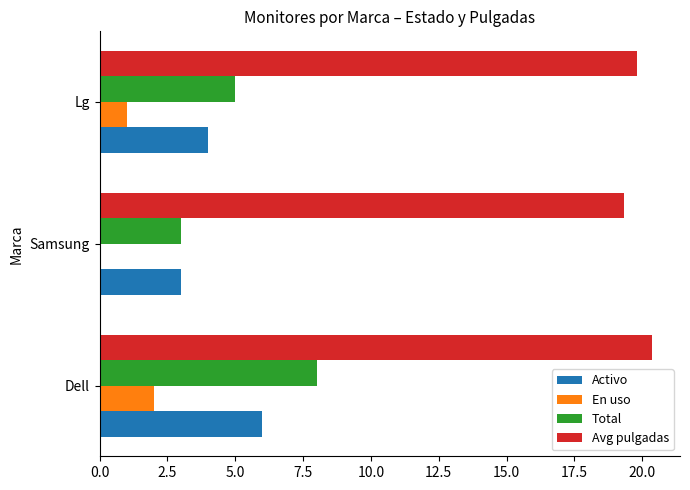

Which series changed the most between Dell and Samsung?

Total